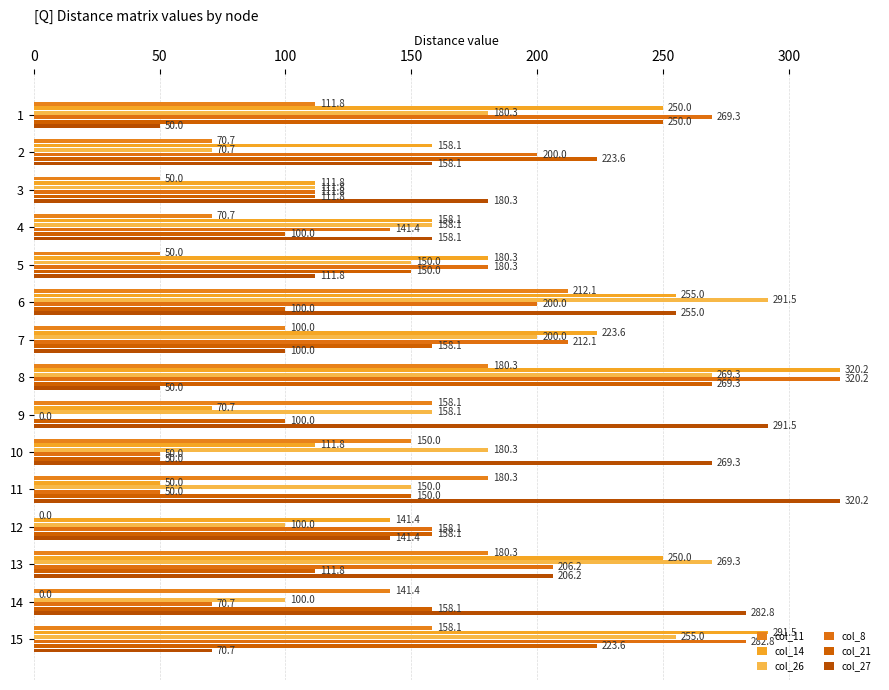

How many positive values does the col_8 series have?

14